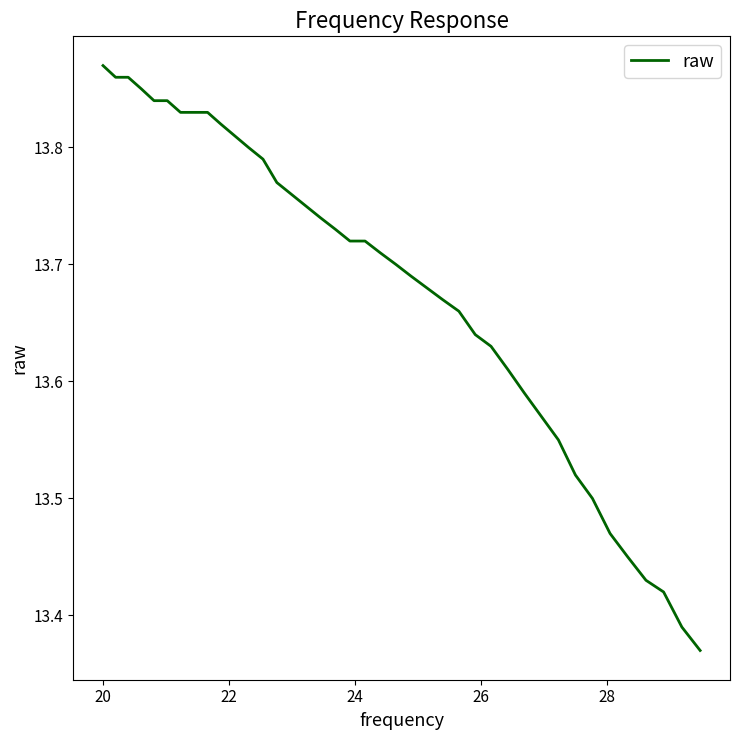

What is the difference between the maximum and minimum values?

0.5